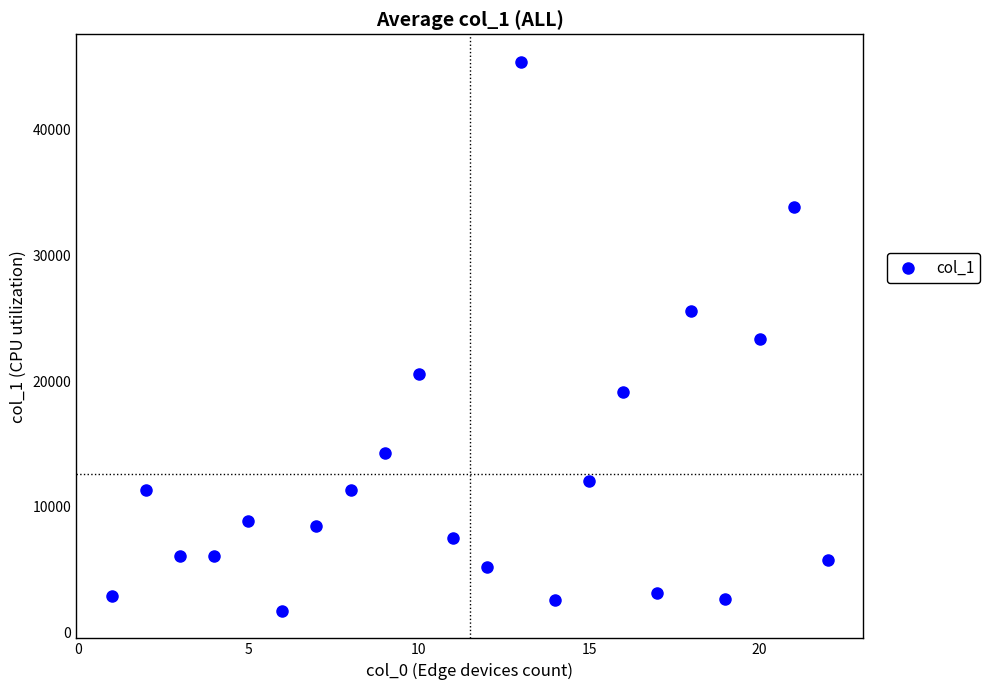

What is the range of Y values (max minus min)?

43696.4